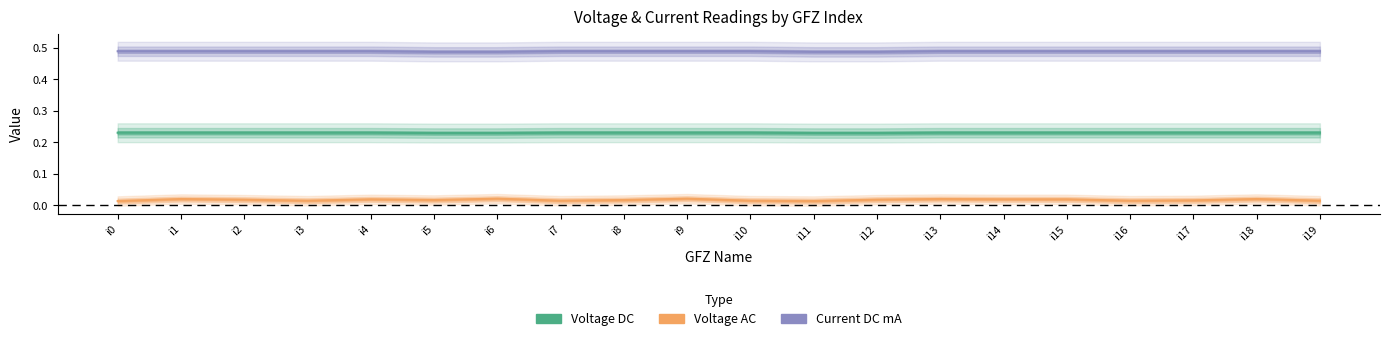

List the labels in order of Current DC mA value, smallest first.

i5, i6, i11, i12, i0, i1, i2, i3, i4, i7, i8, i9, i10, i13, i14, i15, i16, i17, i18, i19